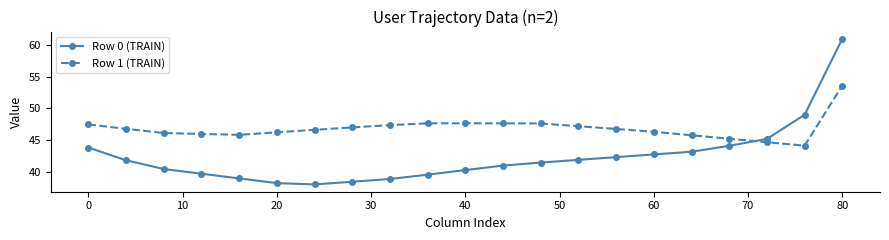

True or false: Row 1 (TRAIN) and Row 0 (TRAIN) cross at least once.

True